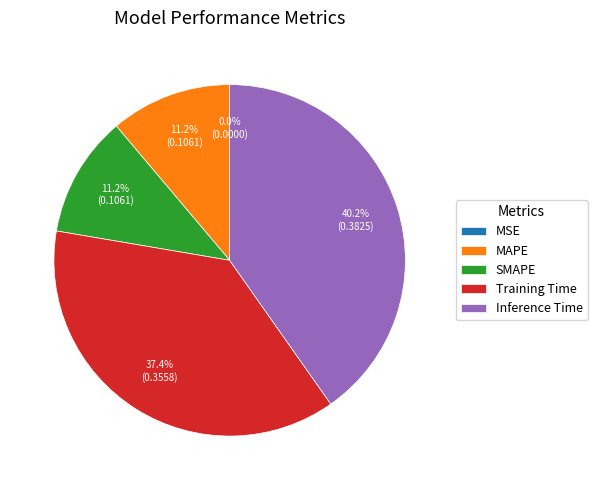

Which slice is the largest?

Inference Time